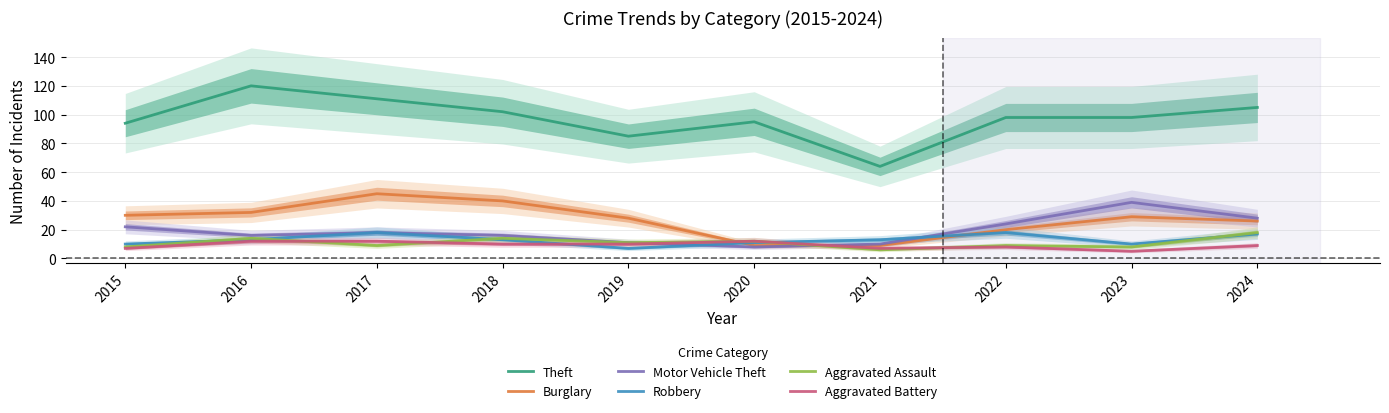

What is the total value across all series at 2020?

147